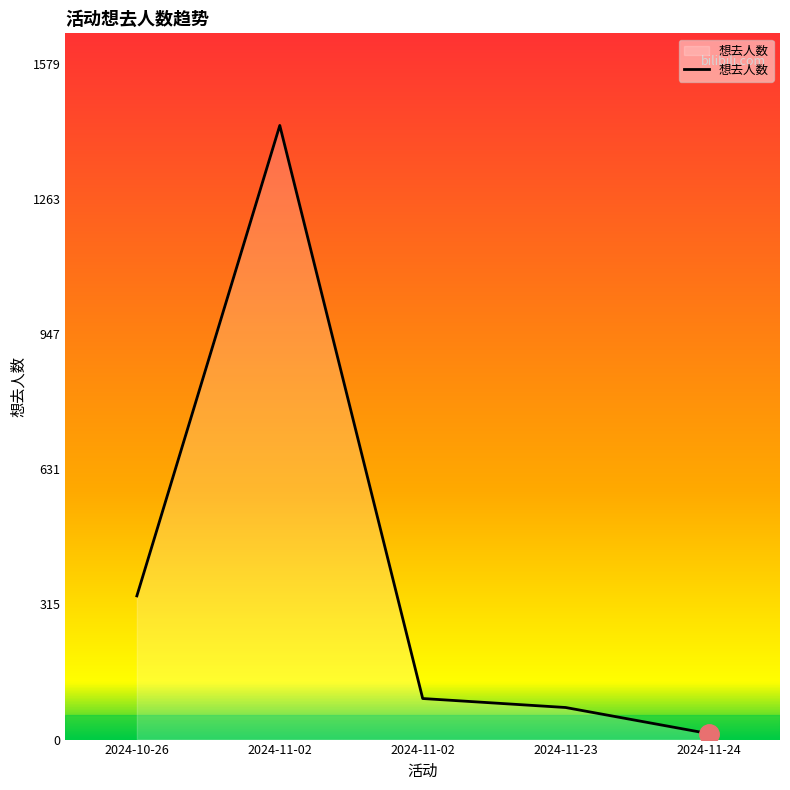

How many distinct data groups are displayed?

1